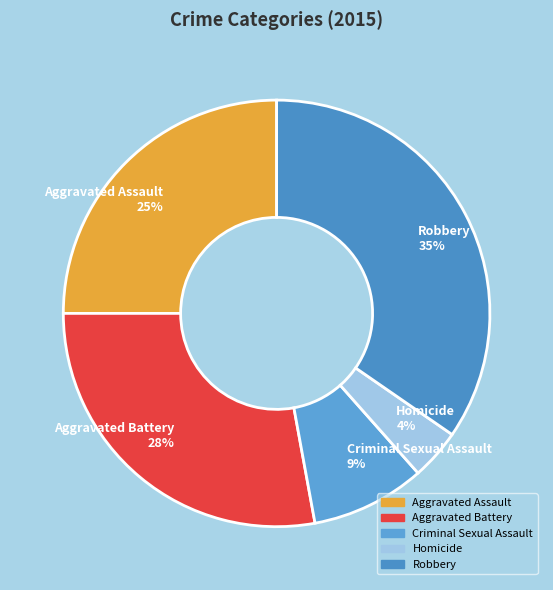

The Robbery slice represents 35% of the pie. True or false?

True